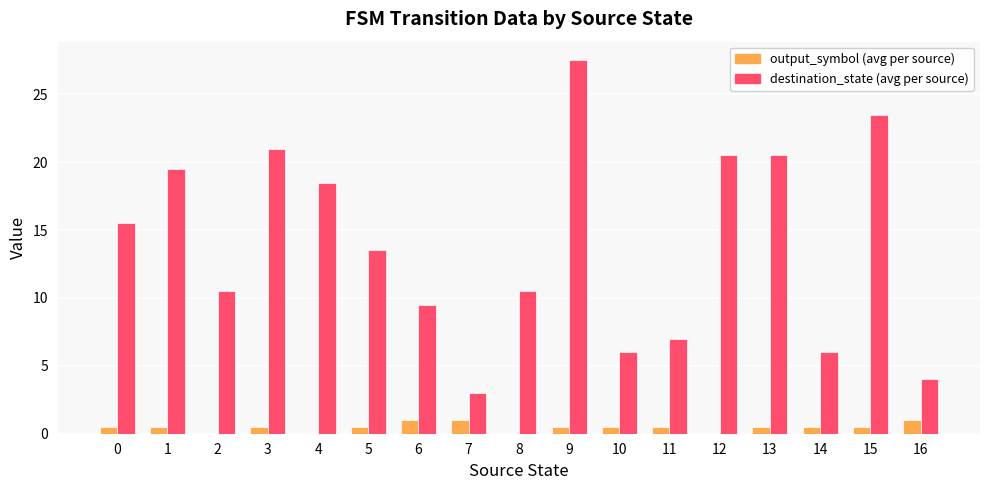

What is the highest value of the destination_state (avg per source) series?

27.5